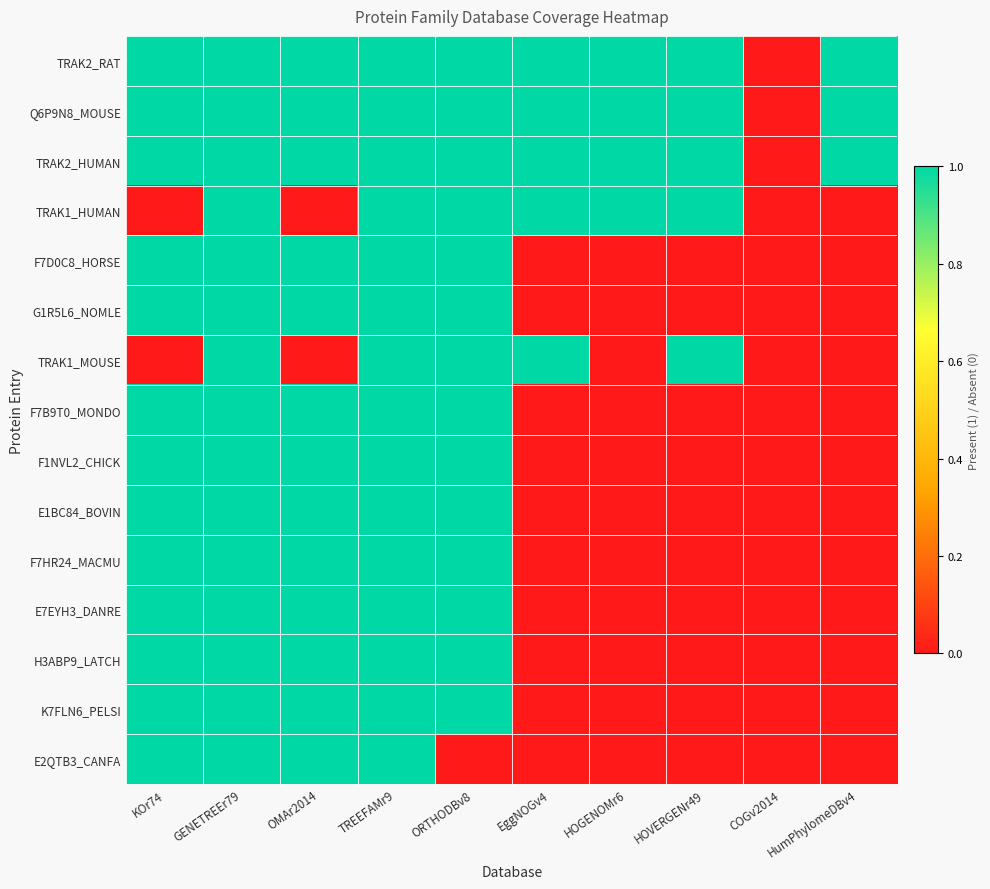

What is the total value across all series at OMAr2014?

13